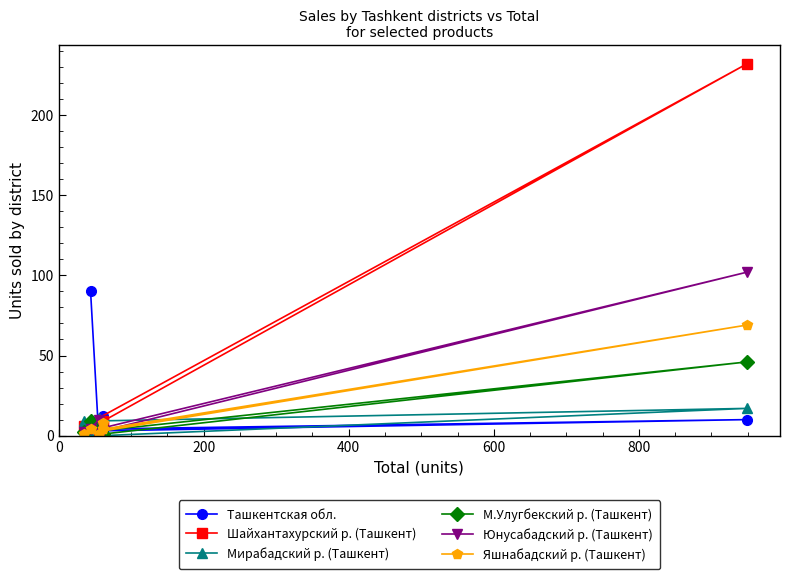

How many interior local peaks does the Яшнабадский р. (Ташкент) series have?

2